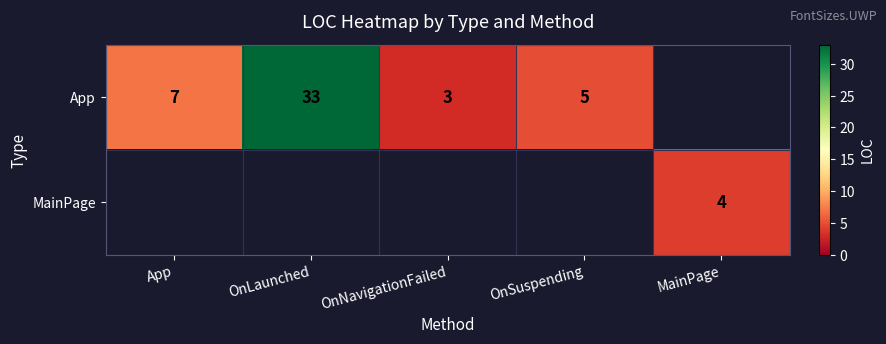

Which label corresponds to the largest value in the chart?

OnLaunched